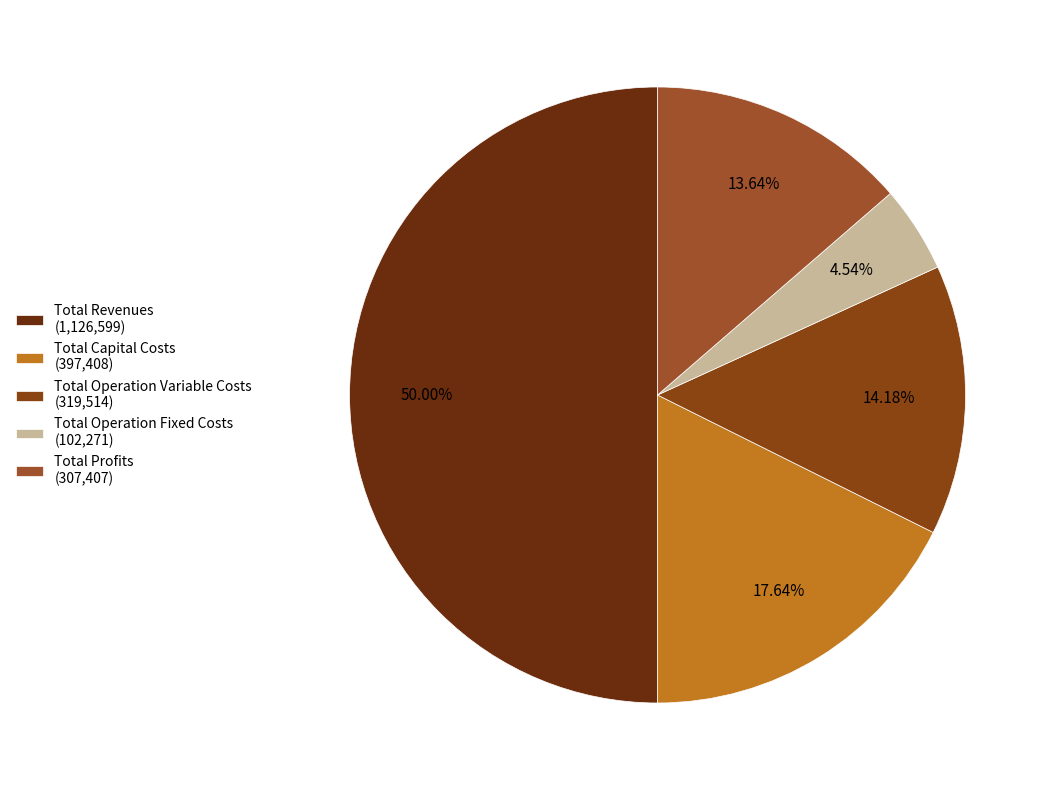

Is there any slice that represents more than half of the pie?

No